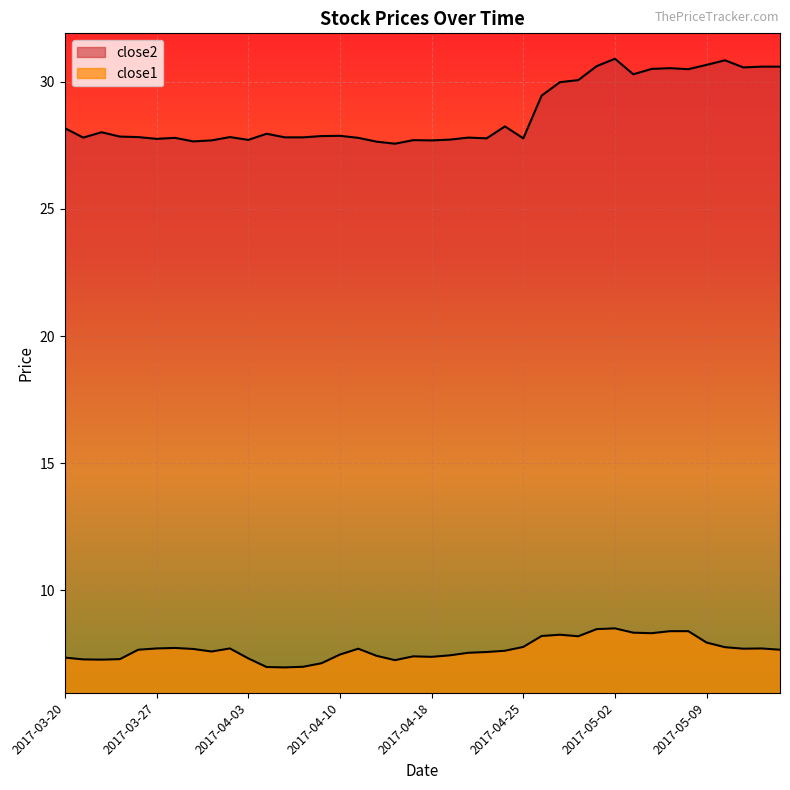

How many data points does each series have?

40